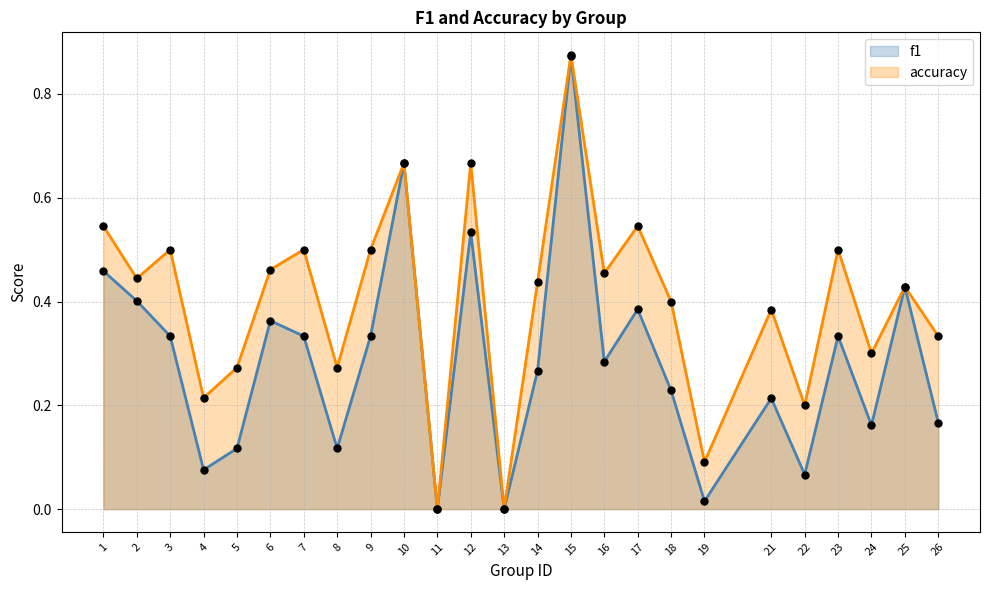

Which series contains the highest Y value?

accuracy